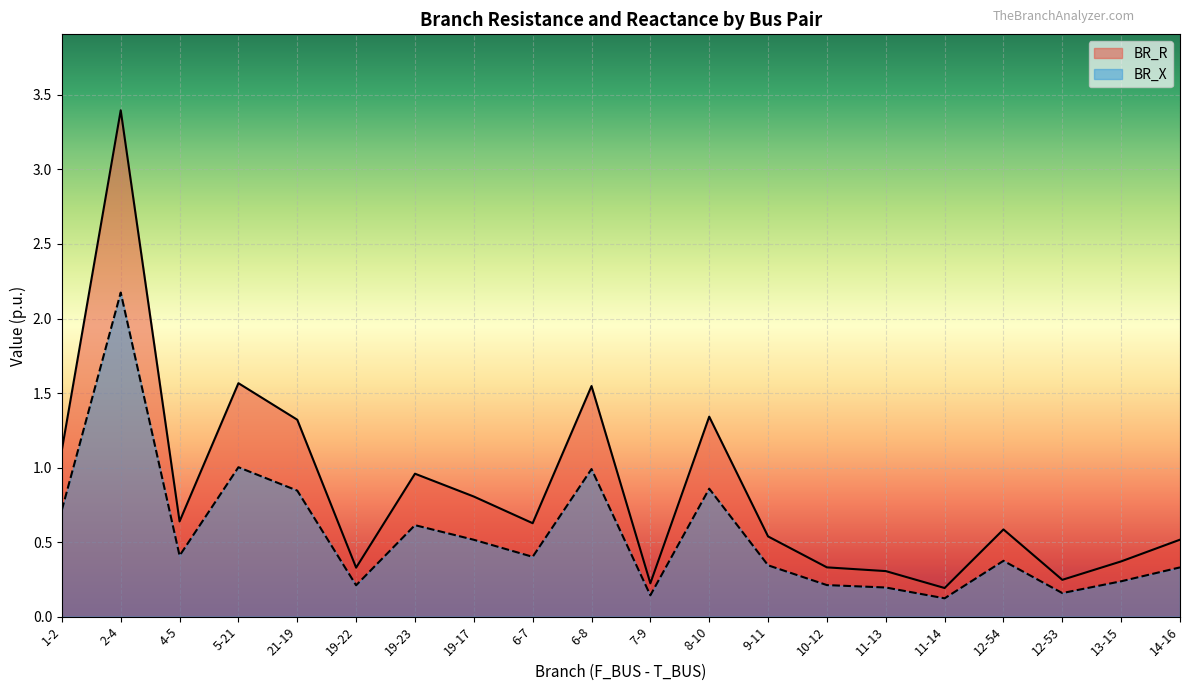

Where is BR_R nearest to the value 1?

19-23